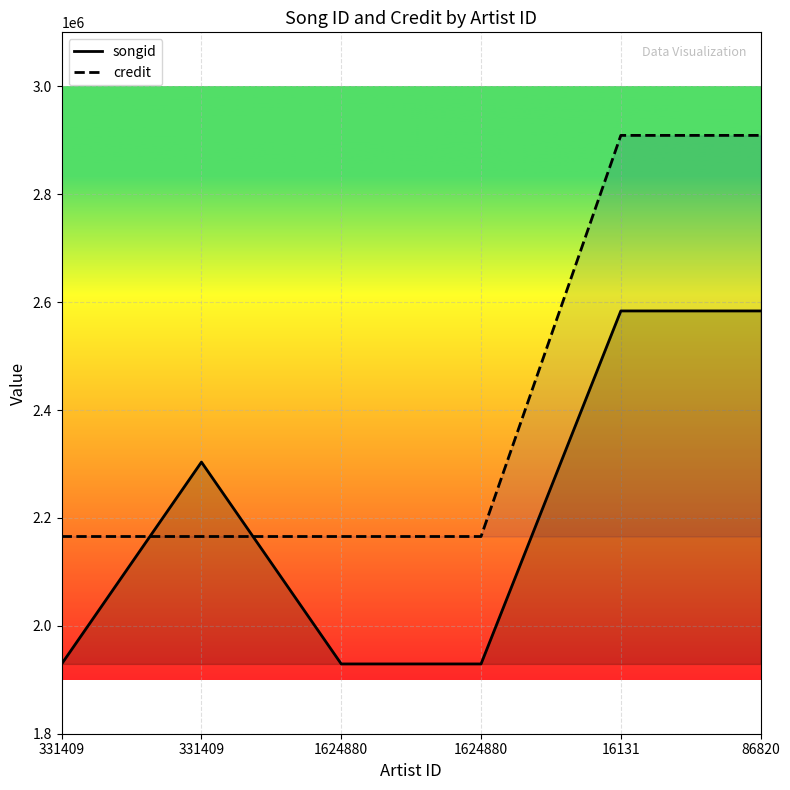

What is the total value across all series at 1624880?

4094864